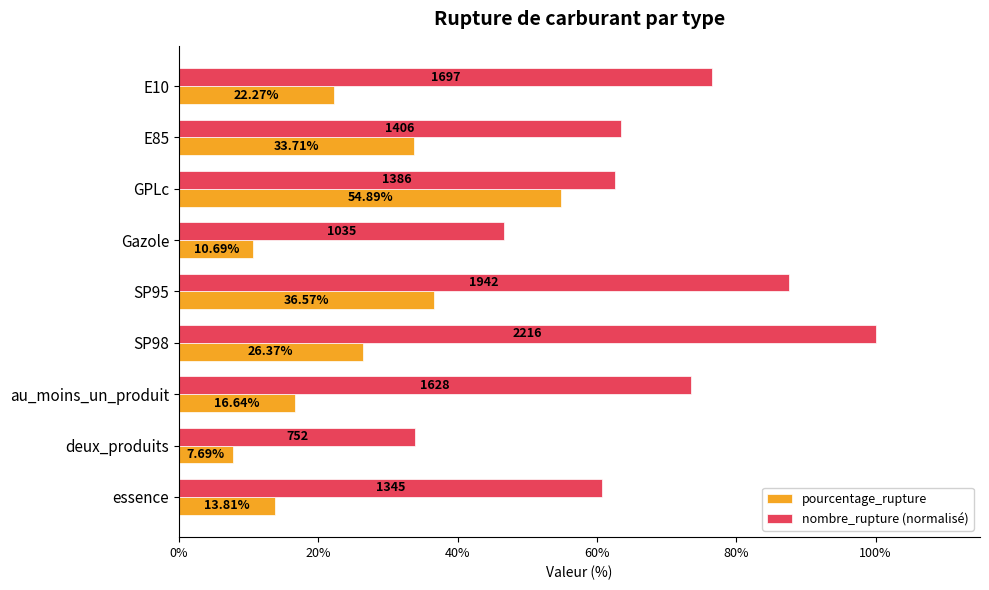

Which category has the lowest value in the nombre_rupture (normalisé) series?

deux_produits